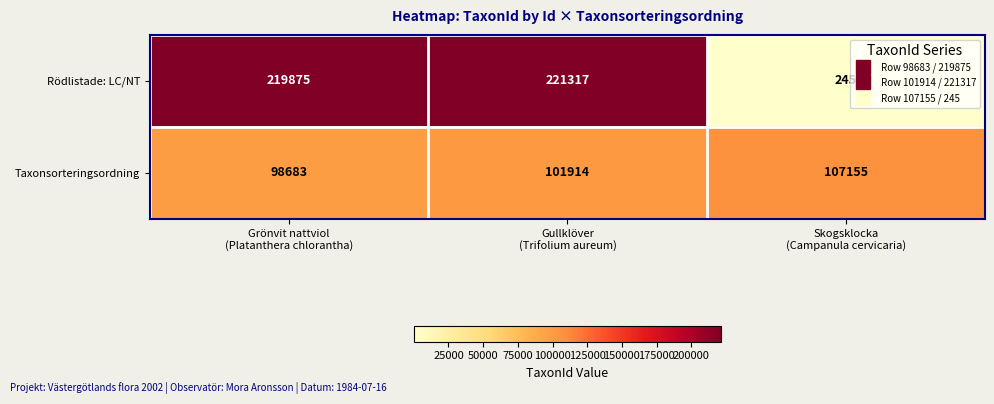

Between Grönvit nattviol
(Platanthera chlorantha) and Gullklöver
(Trifolium aureum), which series saw the biggest shift?

Taxonsorteringsordning